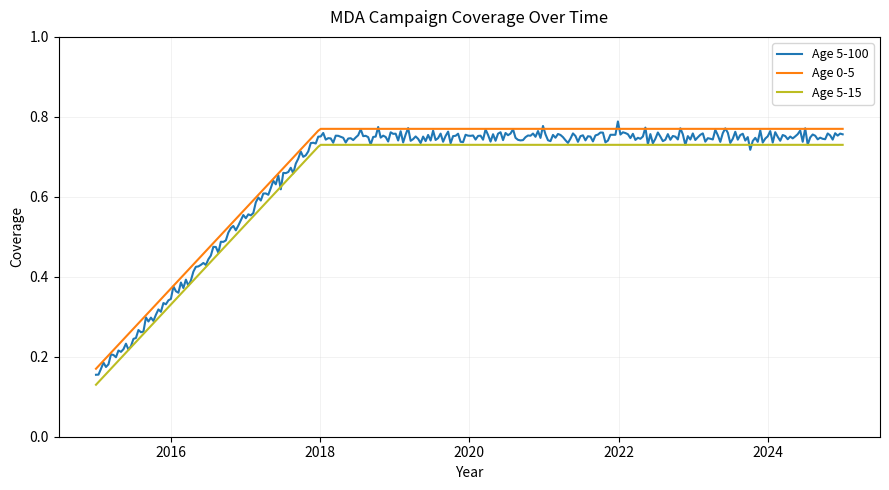

Which series has the largest range (max minus min)?

Age 5-100